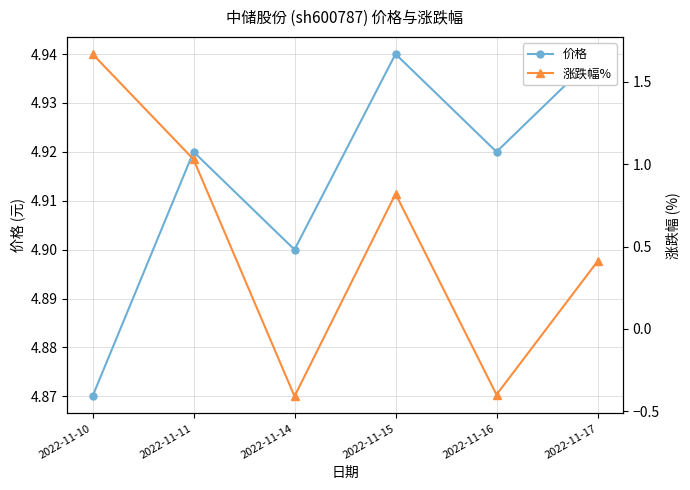

Rank the series by their average value, from highest to lowest.

价格, 涨跌幅%